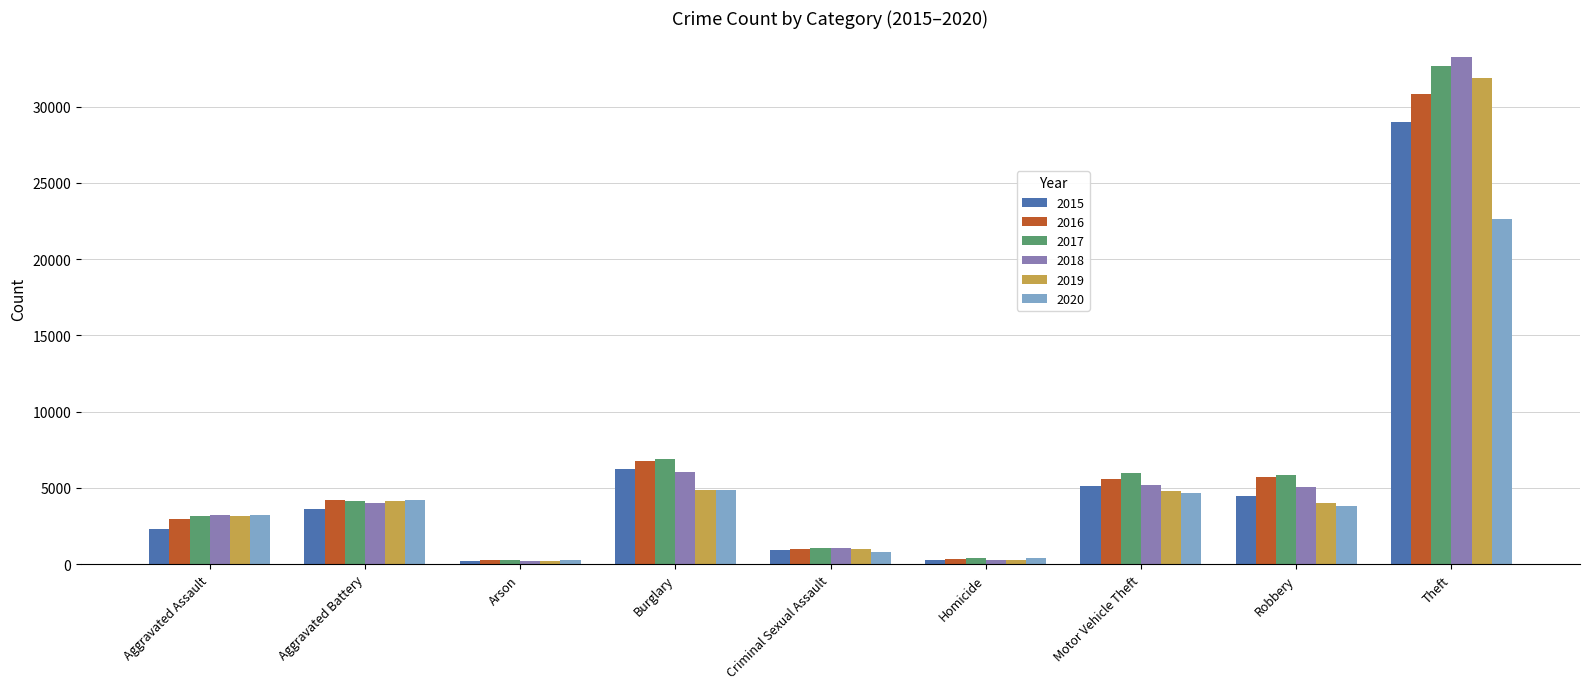

The value of 2017 at Criminal Sexual Assault is 1065. True or false?

True